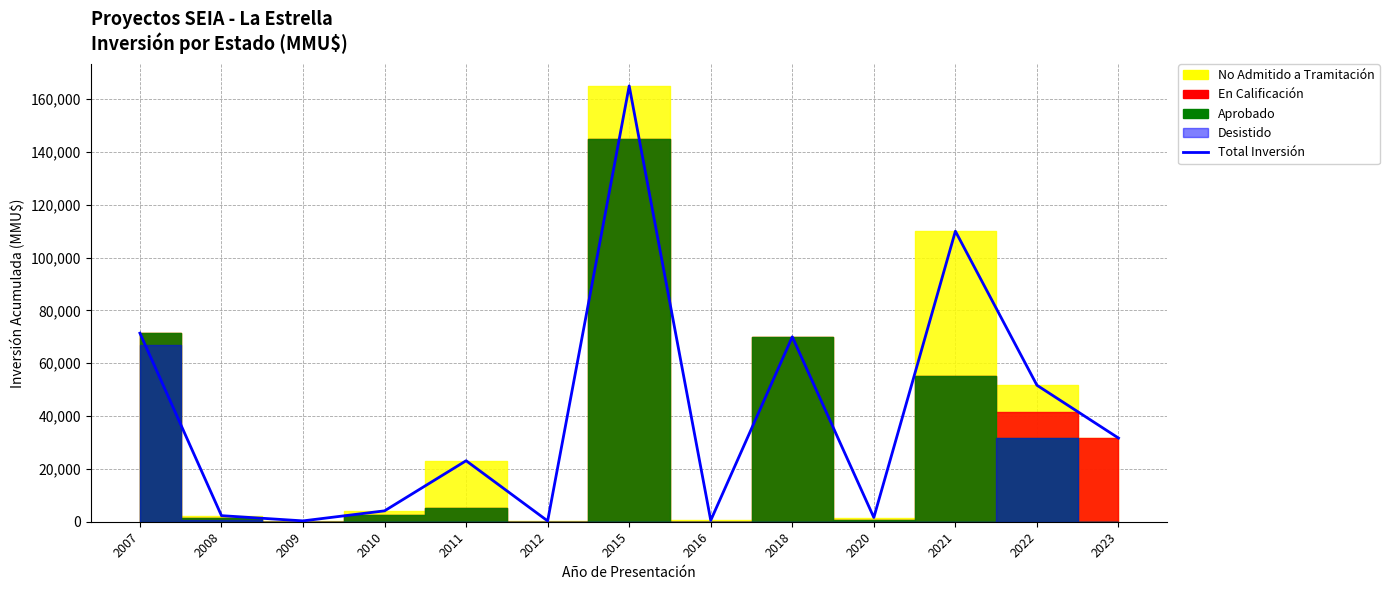

Reading right to left, extract all data points from this chart.

2023=31678	2022=51678	2021=110000	2020=1600	2018=70000	2016=510	2015=165000	2012=300	2011=23097	2010=4121	2009=322	2008=2300	2007=71391